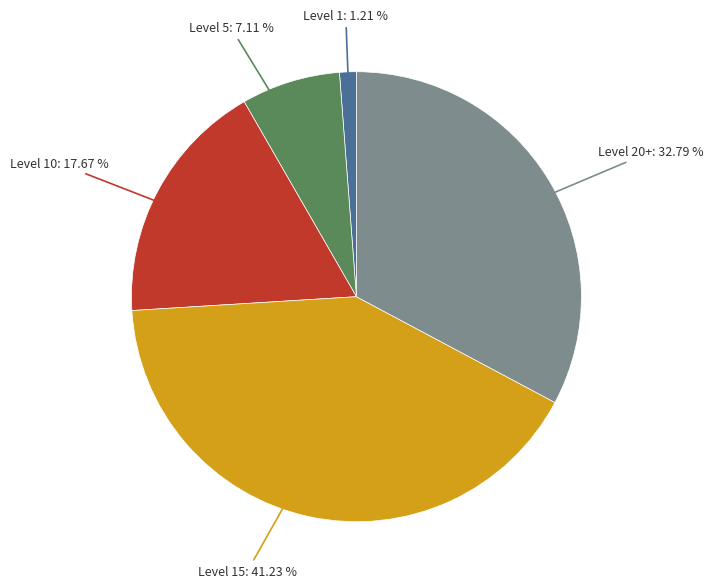

How many segments does this pie chart have?

5